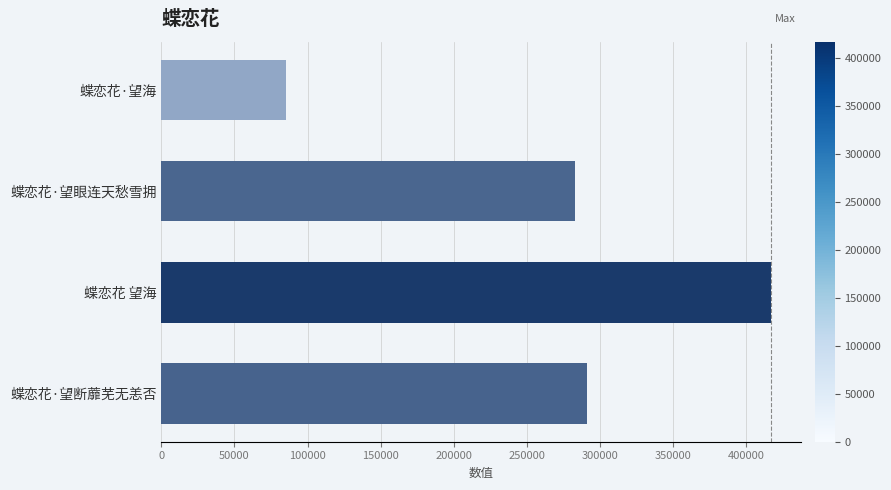

Are the bars horizontal?

Yes